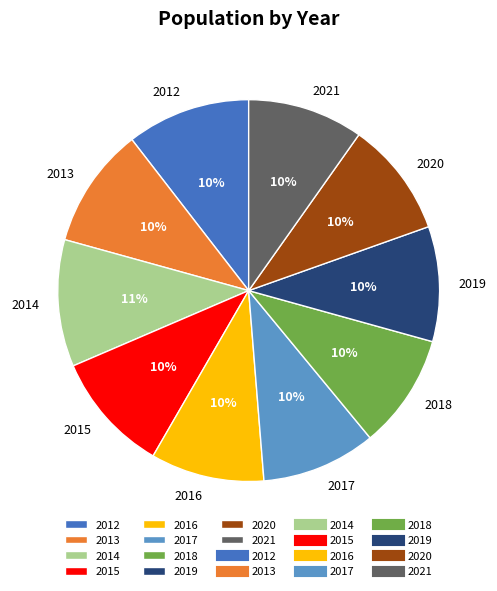

Is the sum of 2019 and 2016 greater than half?

No